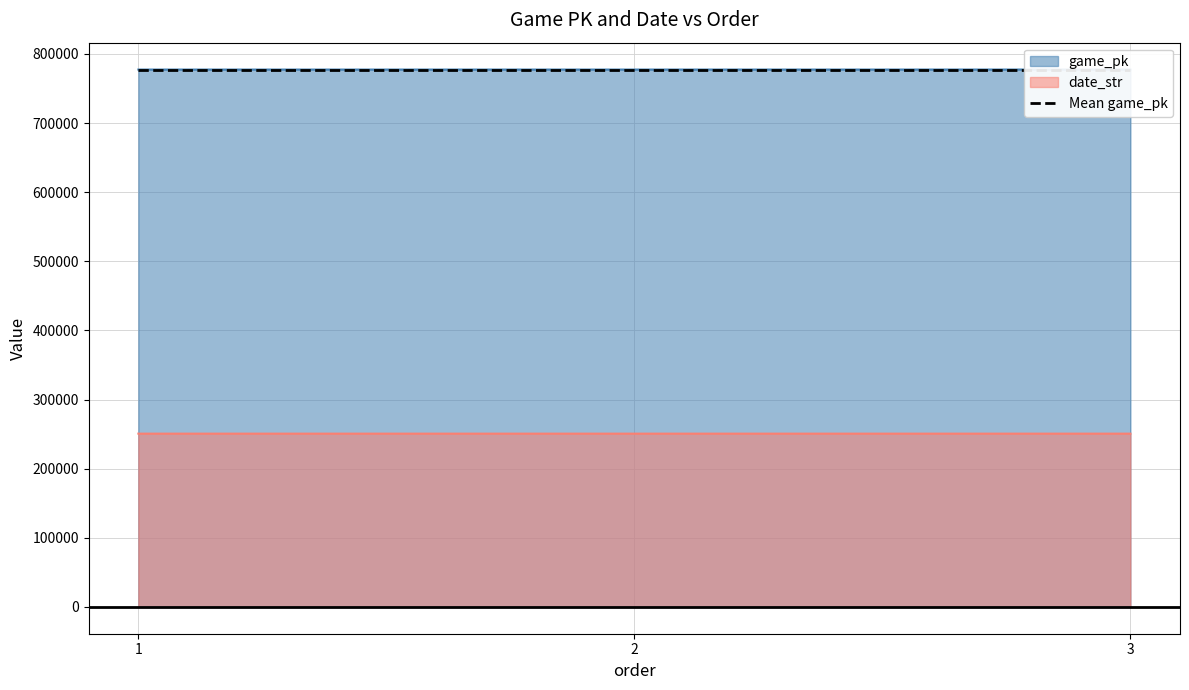

Which series changed the most between 2 and 3?

game_pk